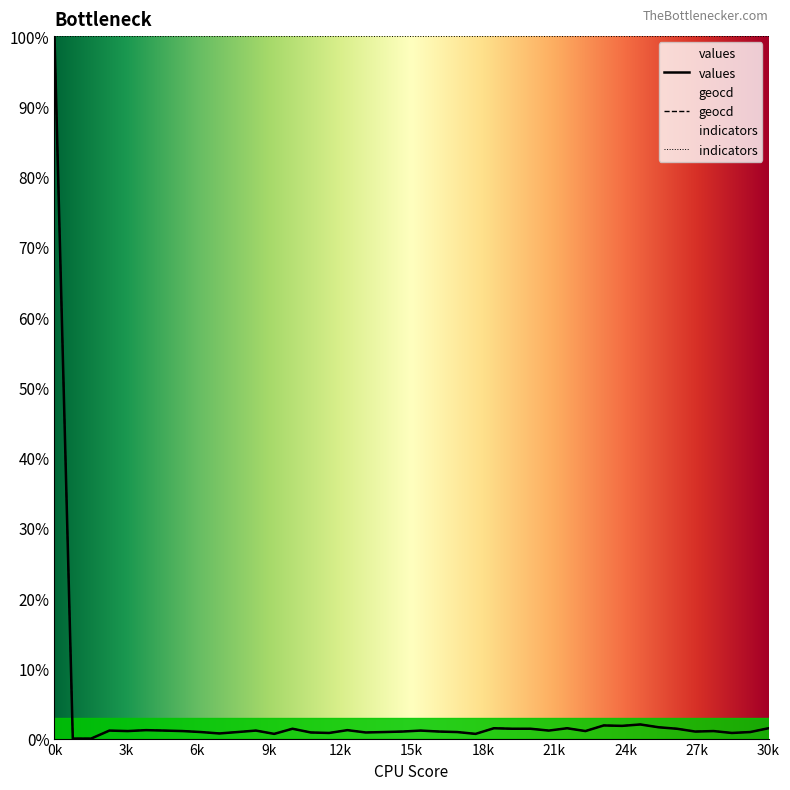

Which series has the largest total across all categories?

indicators